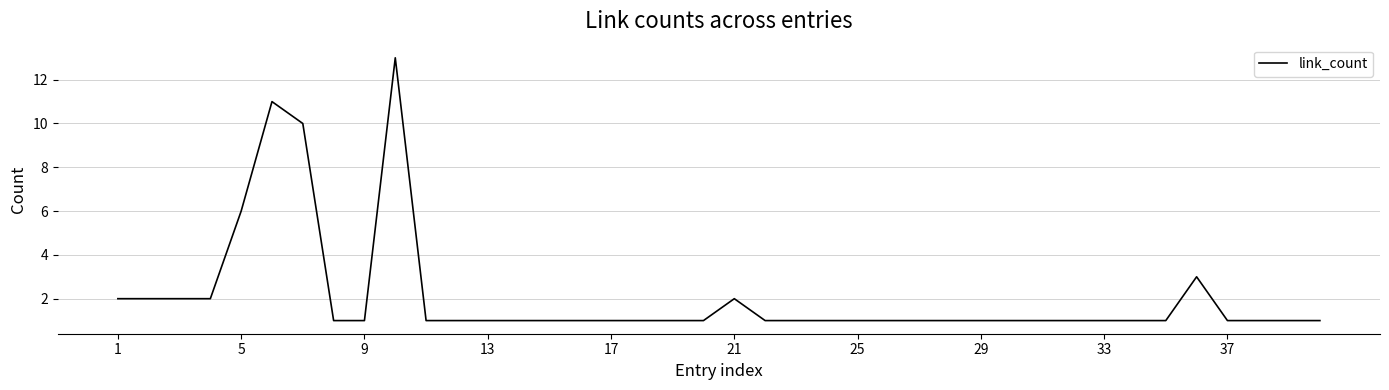

What is the sum of all values?

83